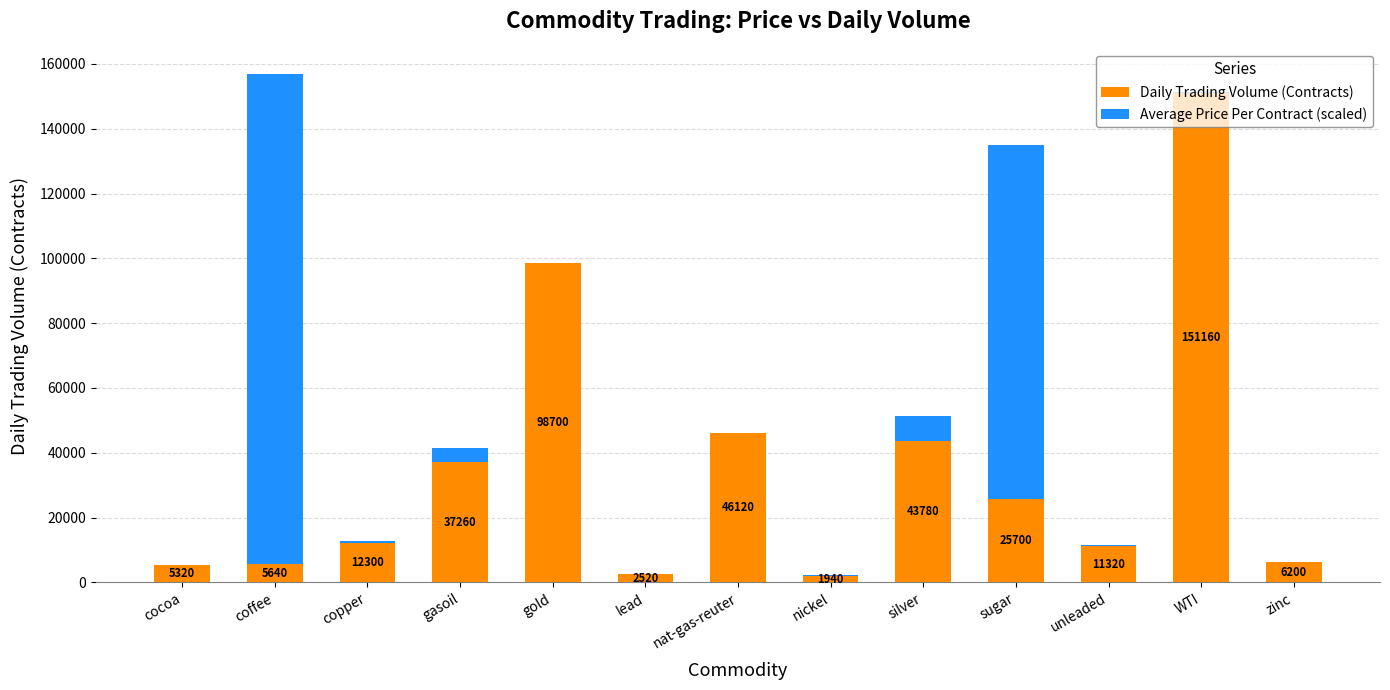

Which category has the highest value in the Daily Trading Volume (Contracts) series?

WTI